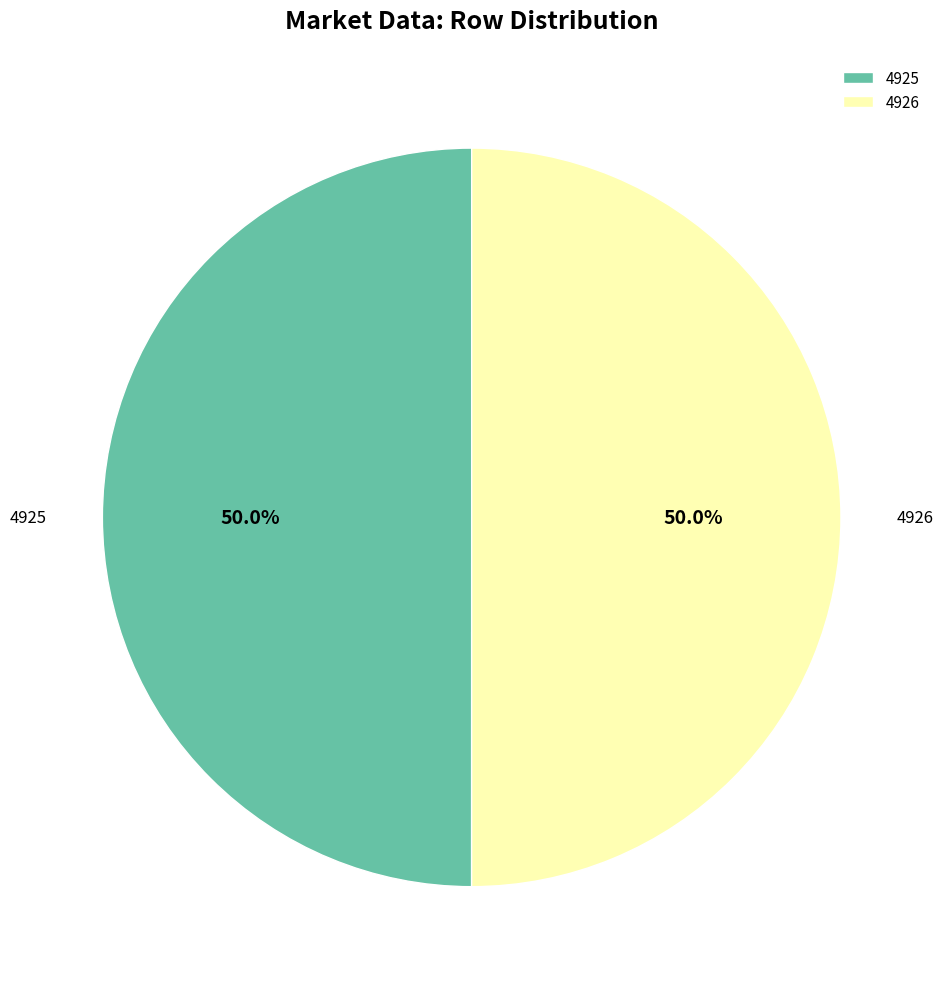

Approximately how many times larger is the value at 4926 compared to 4925?

1.0